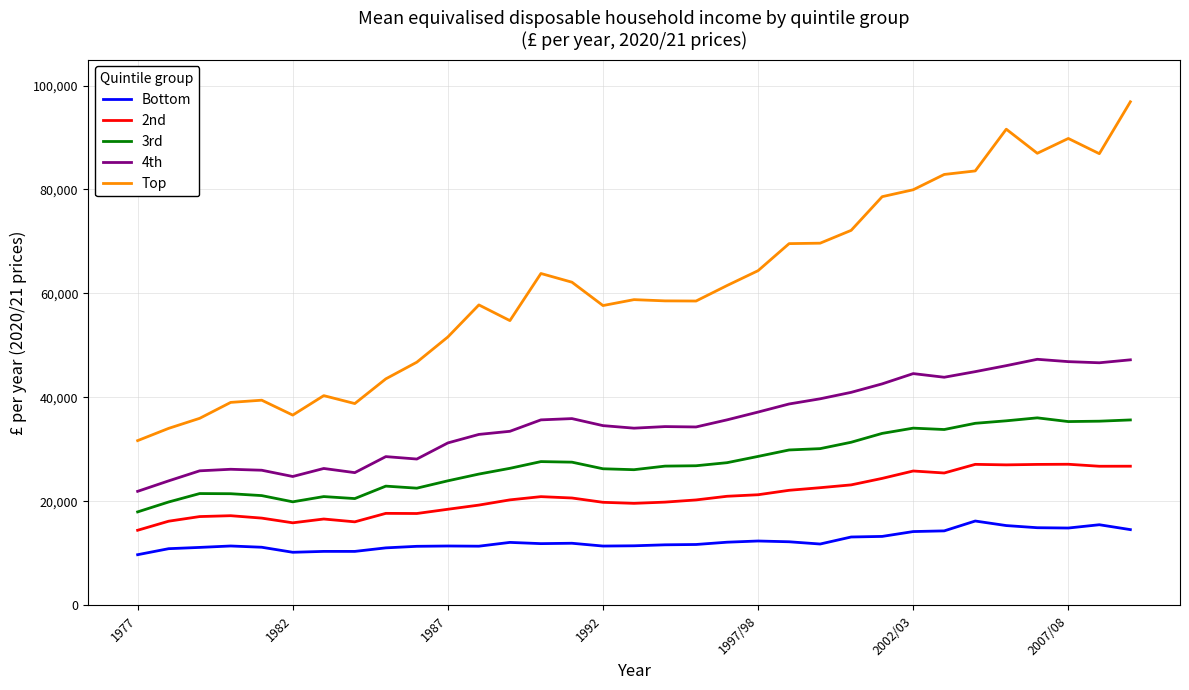

List the series in order of their peak value, lowest first.

Bottom, 2nd, 3rd, 4th, Top